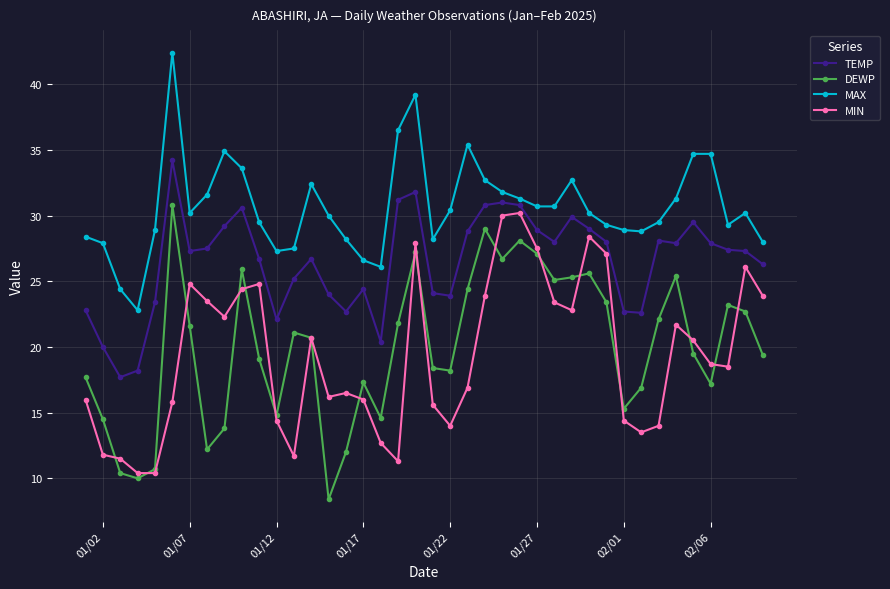

What is the value of the DEWP point at the 16th from the left?

12.0